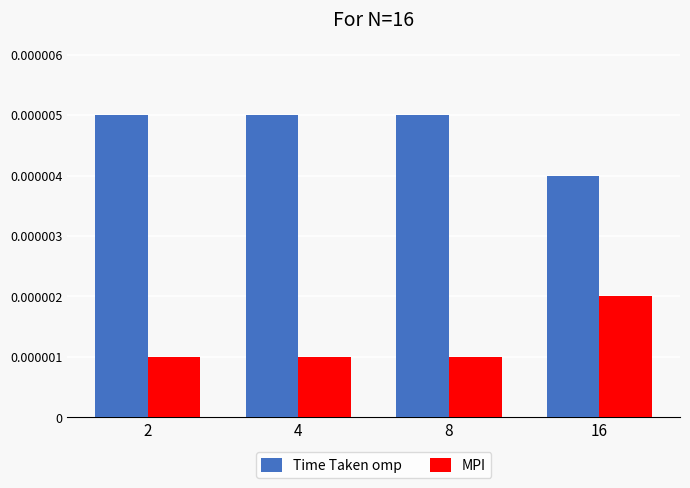

Which series has the largest total across all categories?

Time Taken omp